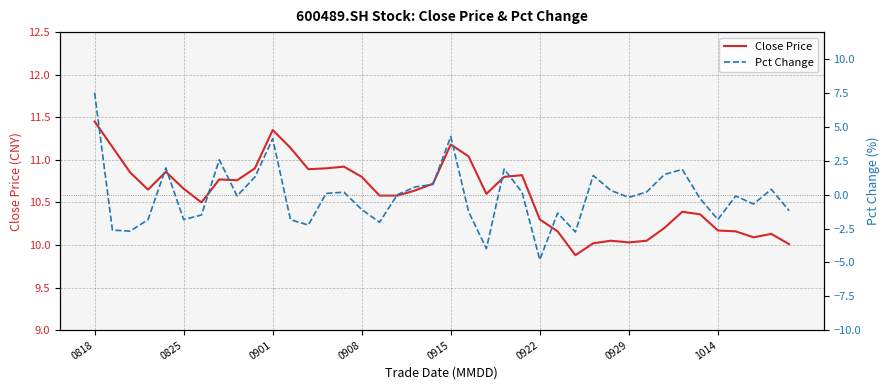

Which series has the widest spread of values?

Pct Change